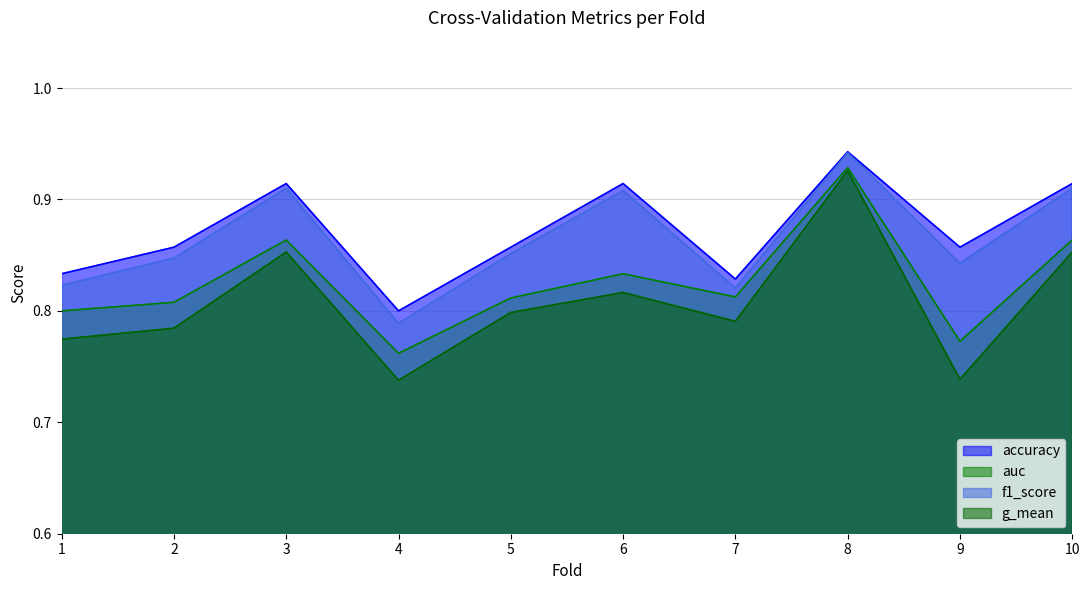

Reading left to right, extract all data points from this chart.

accuracy: 1=0.8	2=0.9	3=0.9	4=0.8	5=0.9	6=0.9	7=0.8	8=0.9	9=0.9	10=0.9
auc: 1=0.8	2=0.8	3=0.9	4=0.8	5=0.8	6=0.8	7=0.8	8=0.9	9=0.8	10=0.9
f1_score: 1=0.8	2=0.8	3=0.9	4=0.8	5=0.9	6=0.9	7=0.8	8=0.9	9=0.8	10=0.9
g_mean: 1=0.8	2=0.8	3=0.9	4=0.7	5=0.8	6=0.8	7=0.8	8=0.9	9=0.7	10=0.9